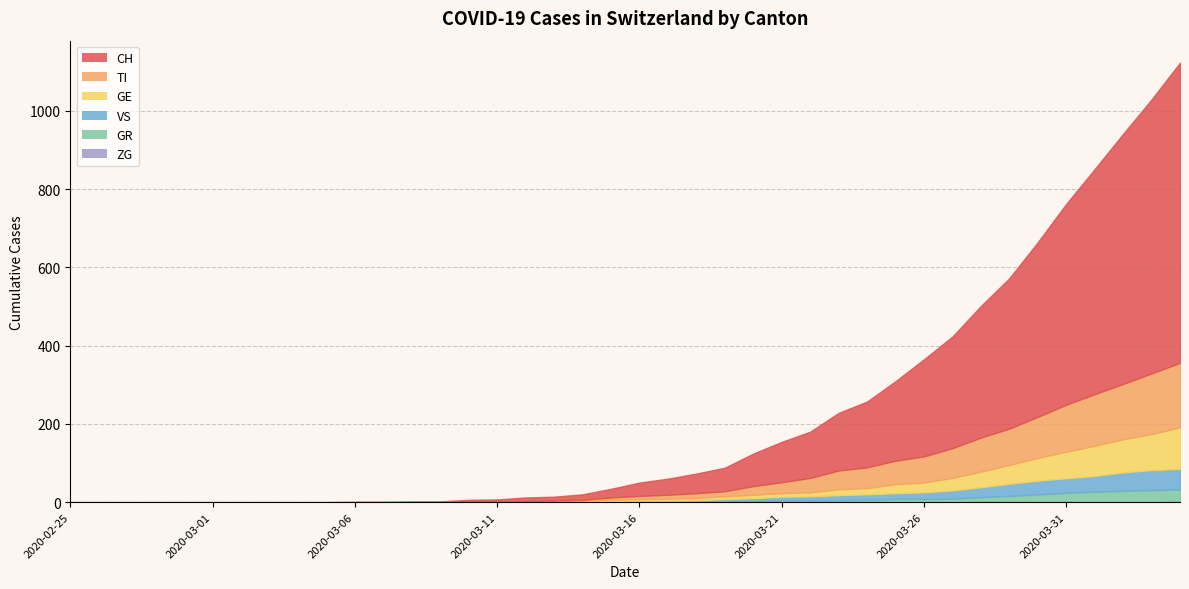

What is the average value of the GE series?

19